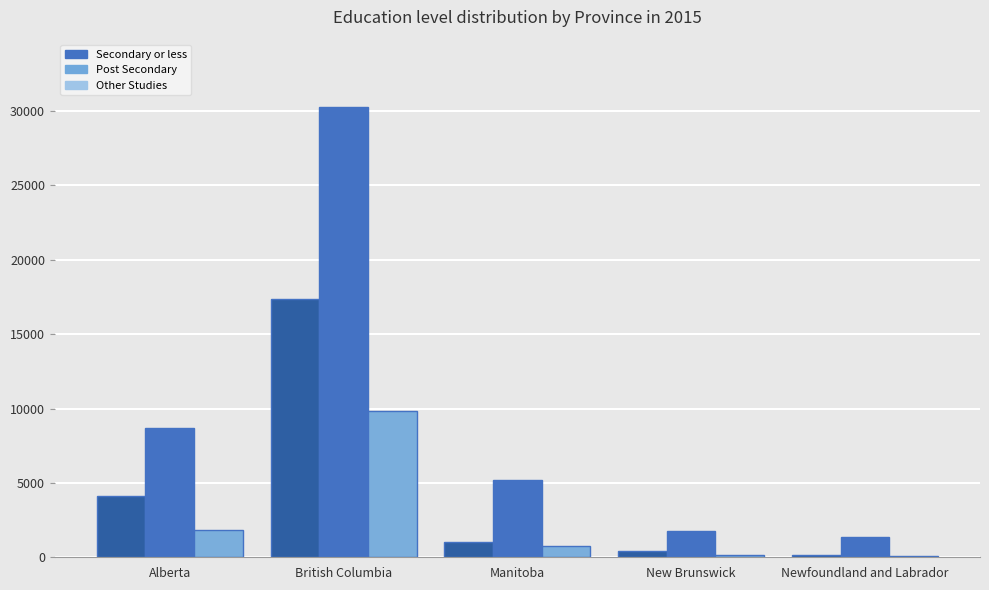

At which label does Other Studies first exceed 730?

Alberta